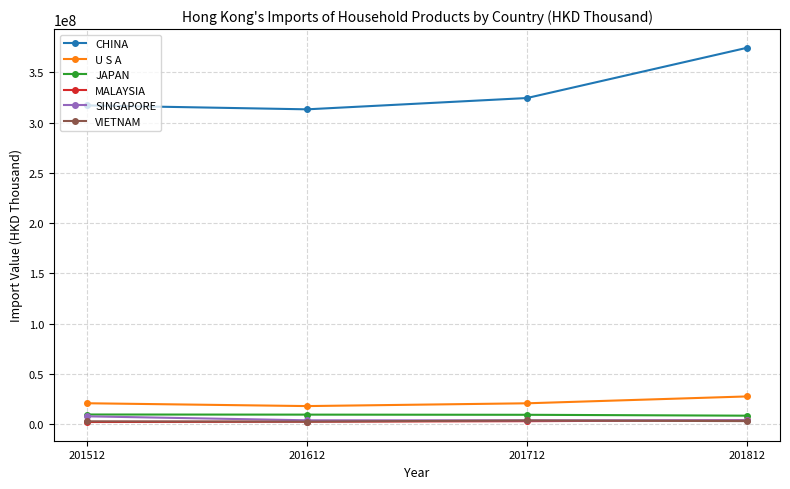

What are all the series names shown in the legend?

CHINA, U S A, JAPAN, MALAYSIA, SINGAPORE, VIETNAM